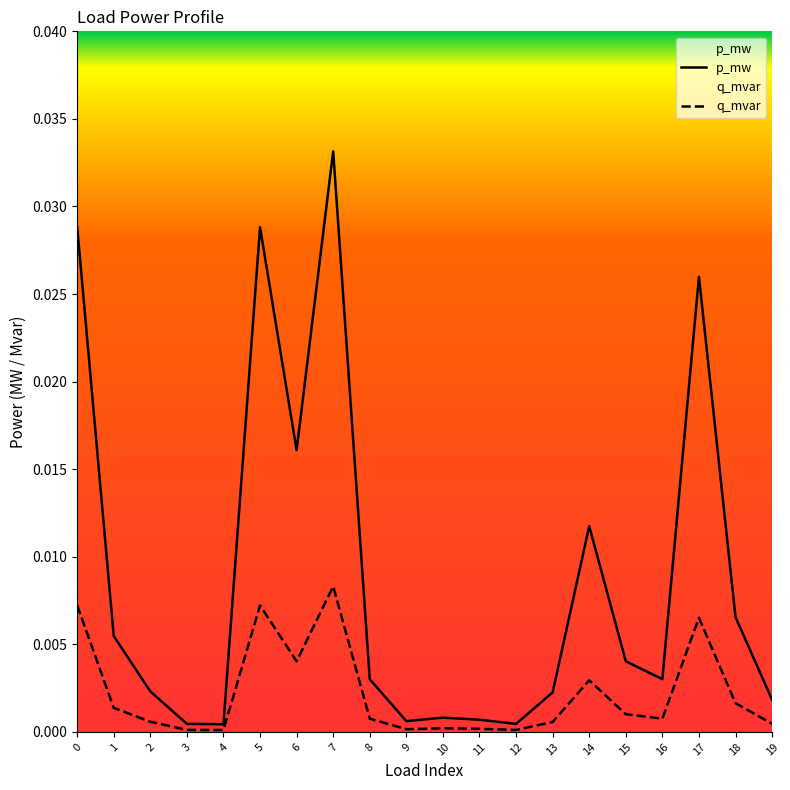

Which has a higher value, 18 or 5?

5